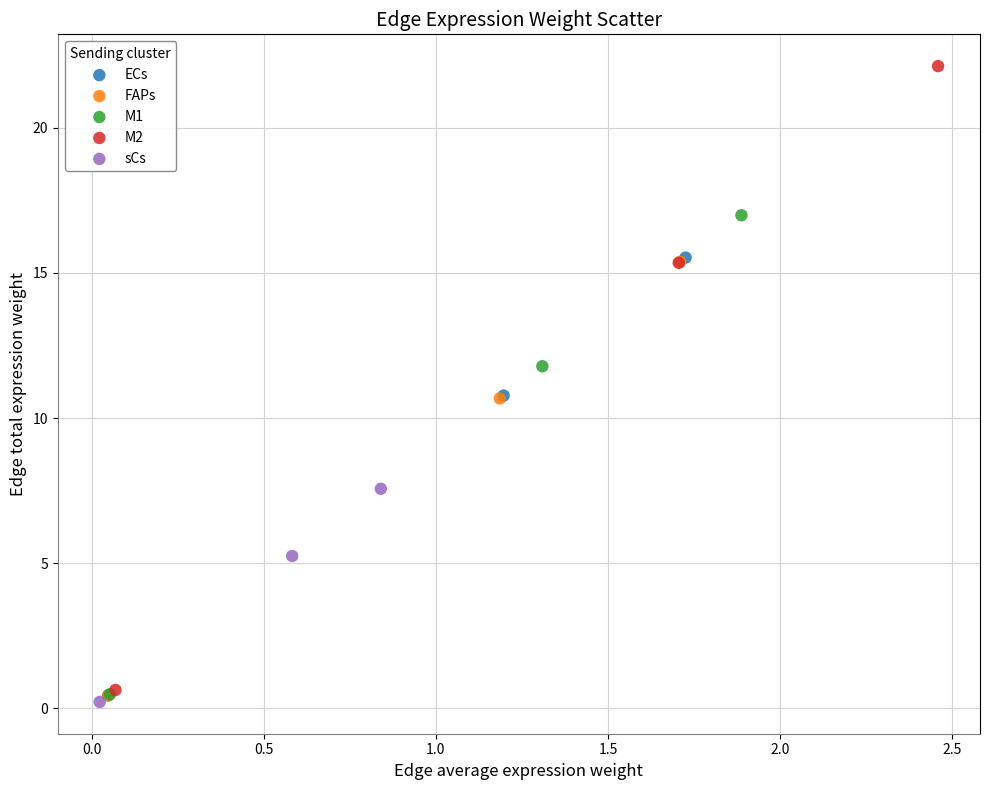

Which series reaches the minimum Y coordinate?

sCs